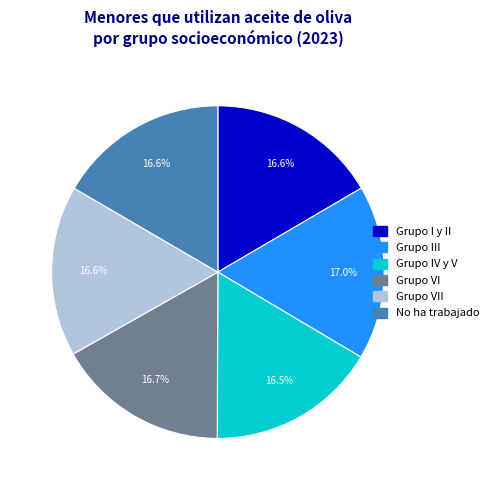

What percentage is the Grupo III slice, to the nearest percent?

17%